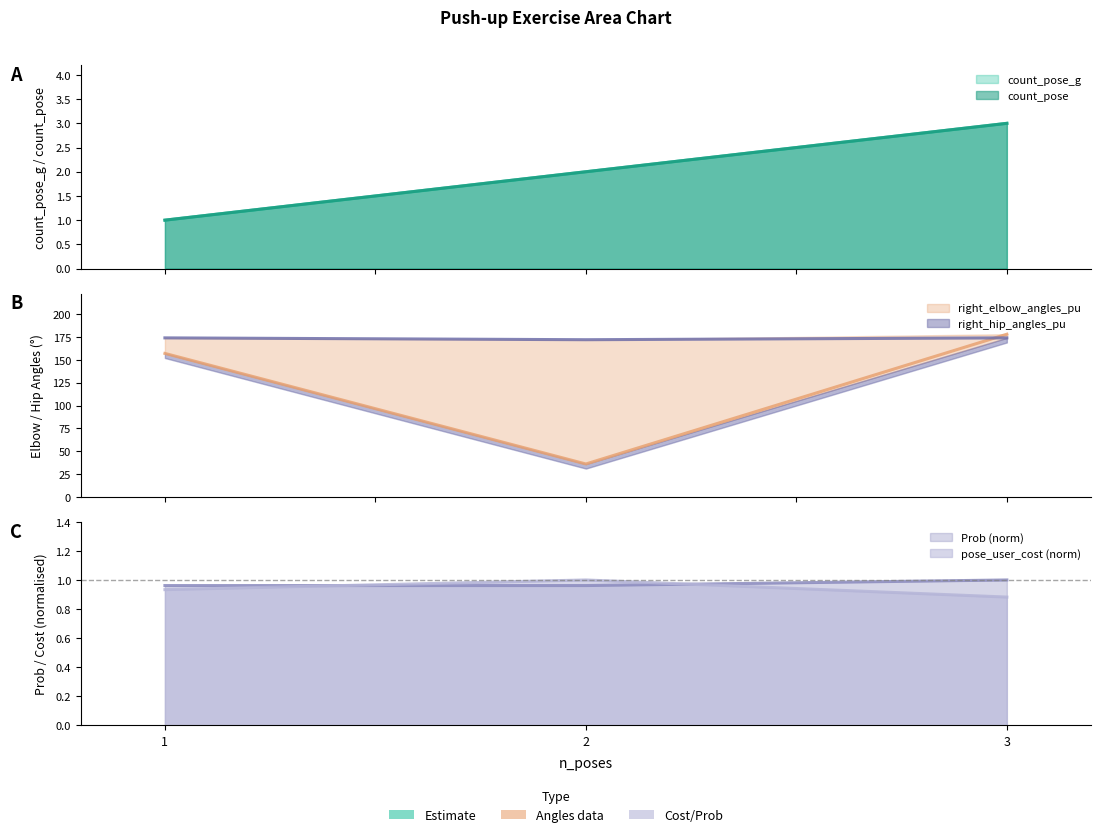

Which has a higher value, 2 or 1?

2